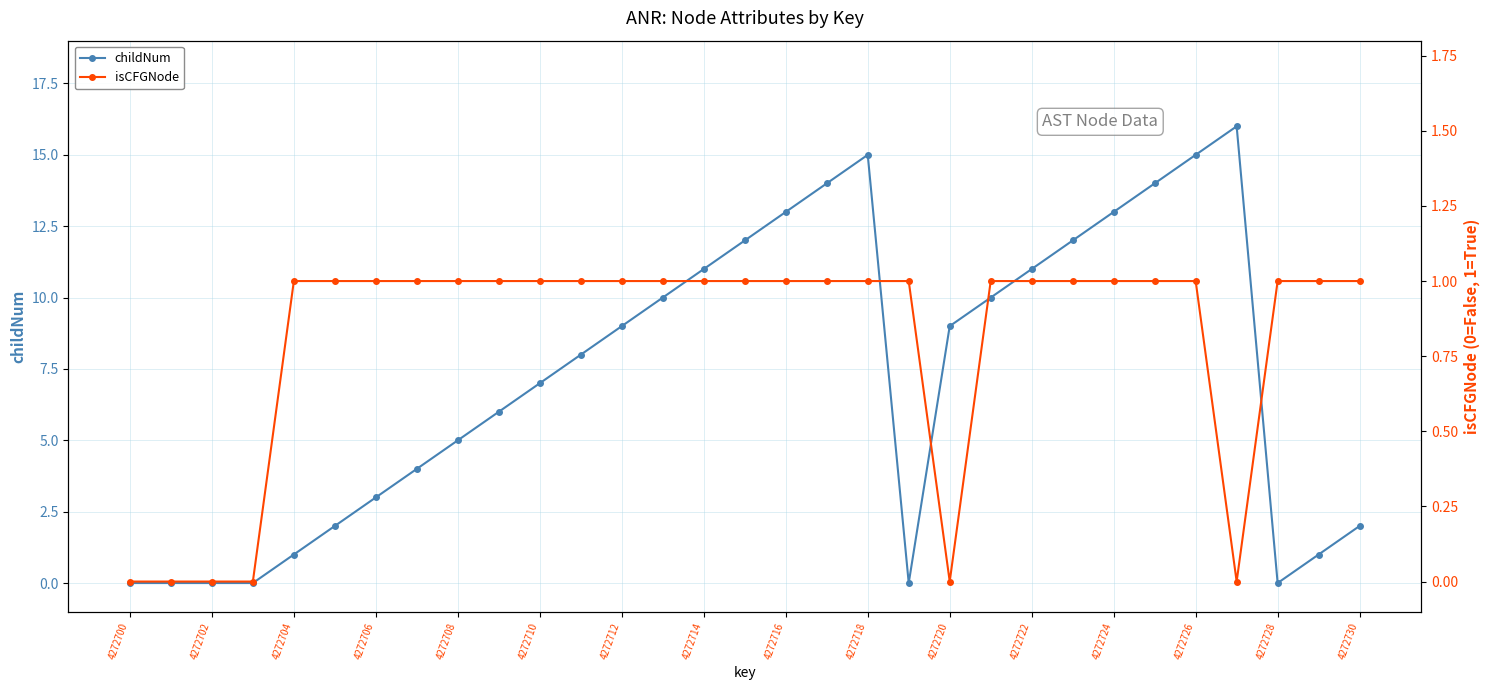

True or false: childNum has a value of 0 at 4272700.

True